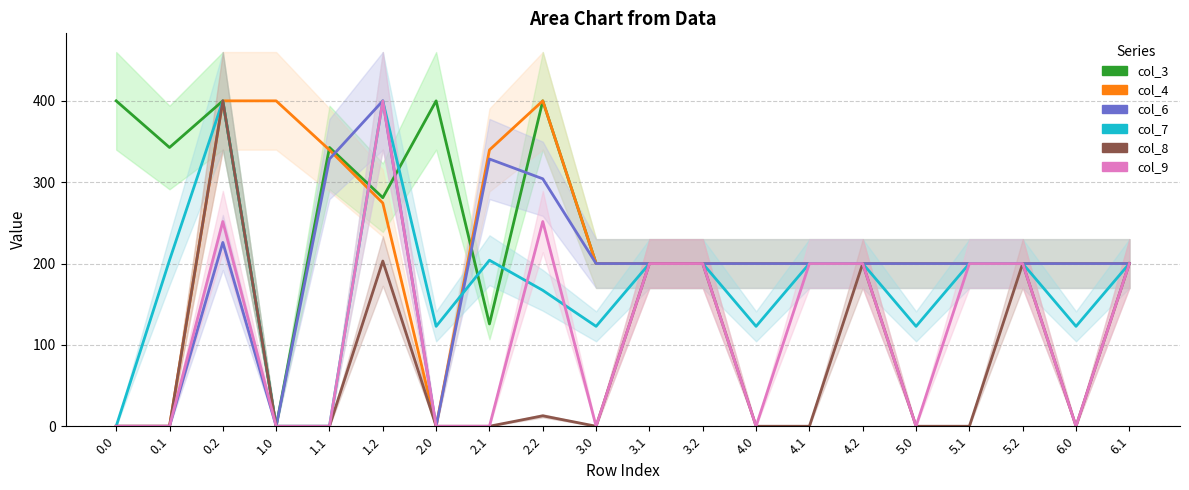

How many categories are shown in the chart?

20